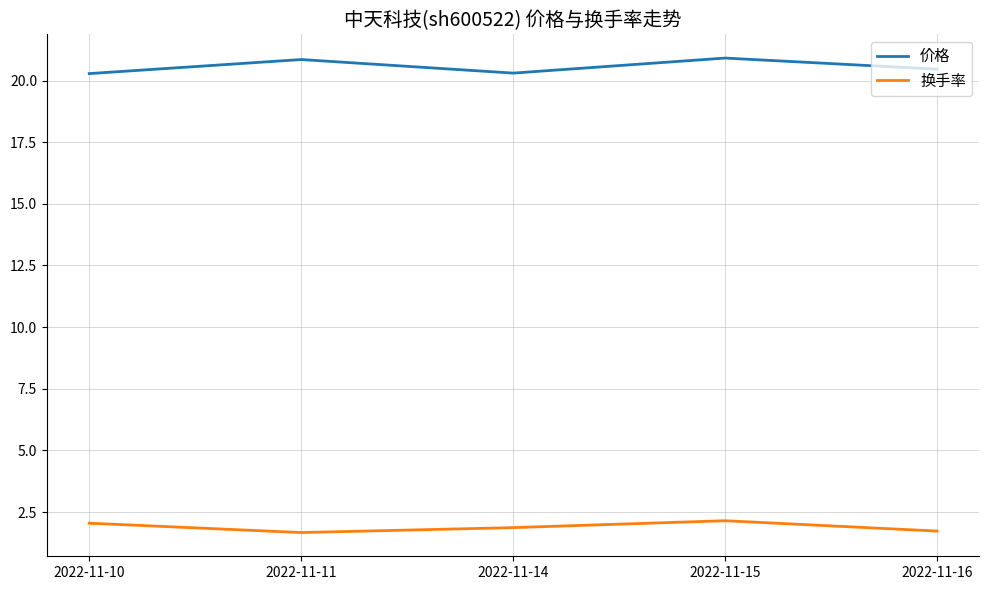

Is this an area chart (filled region under the line)?

No